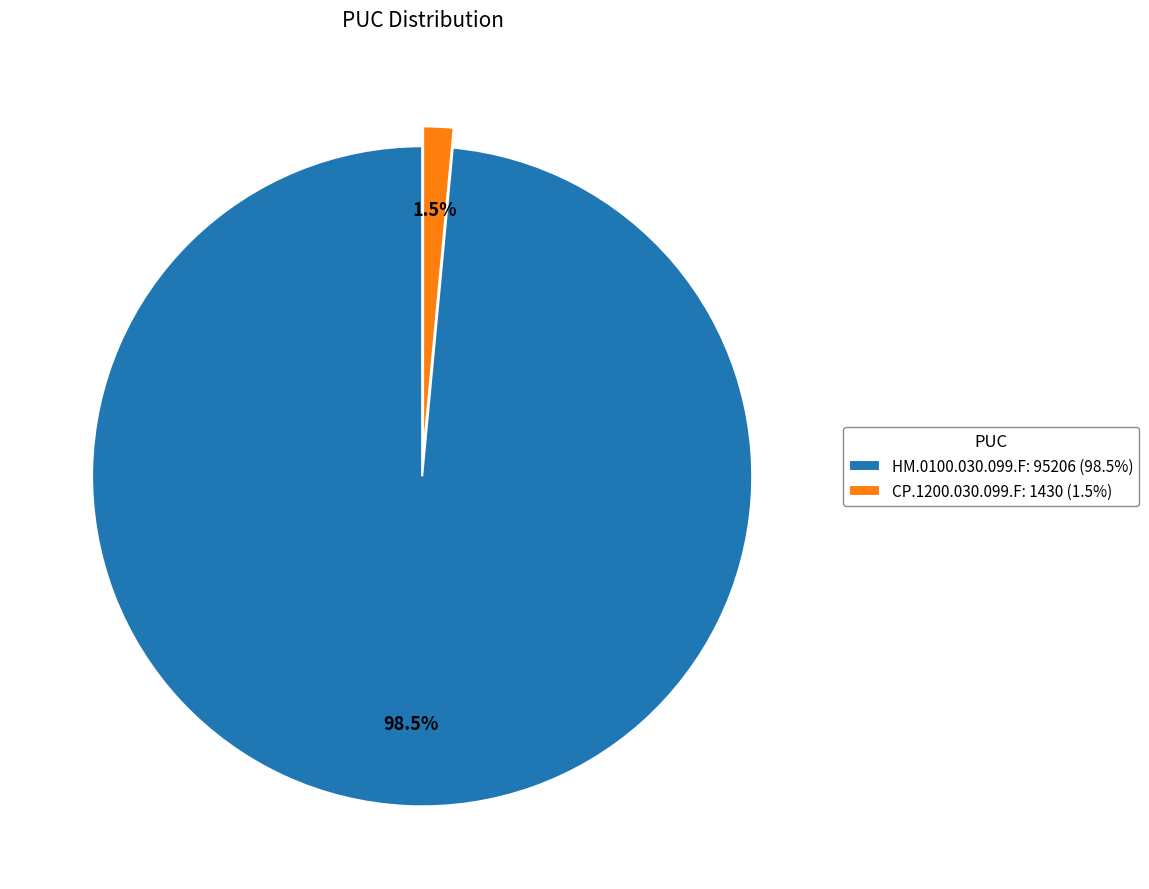

Is CP.1200.030.099.F the majority of the pie?

No